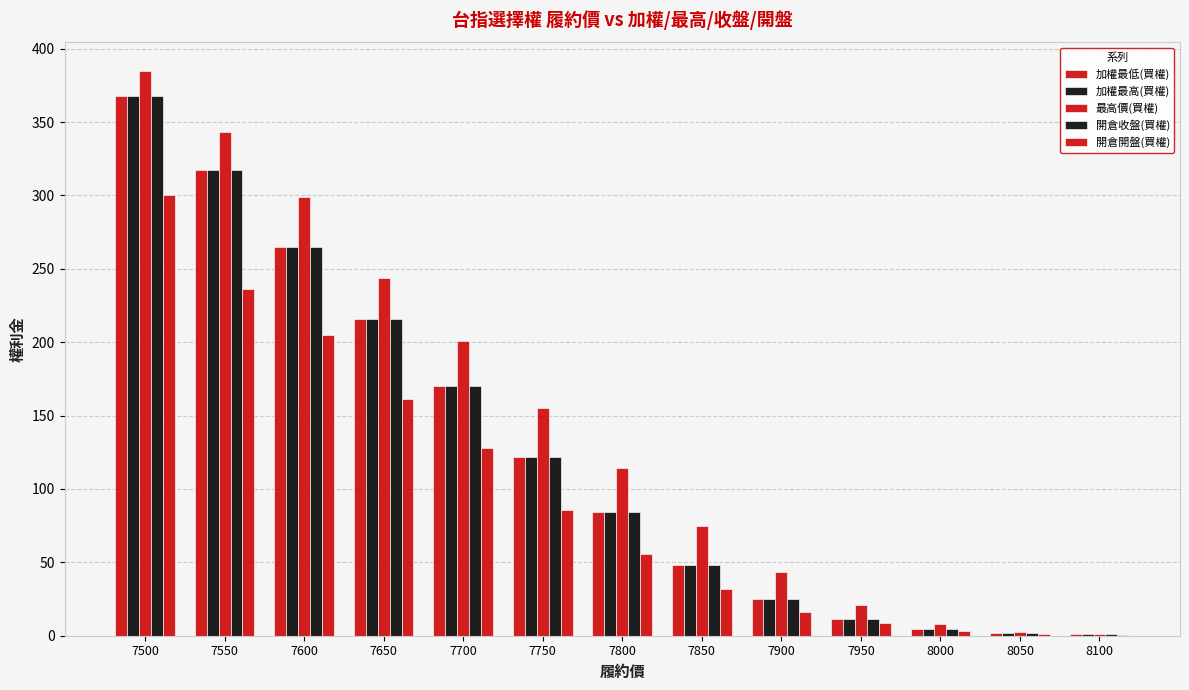

Count the number of data series in this chart.

5